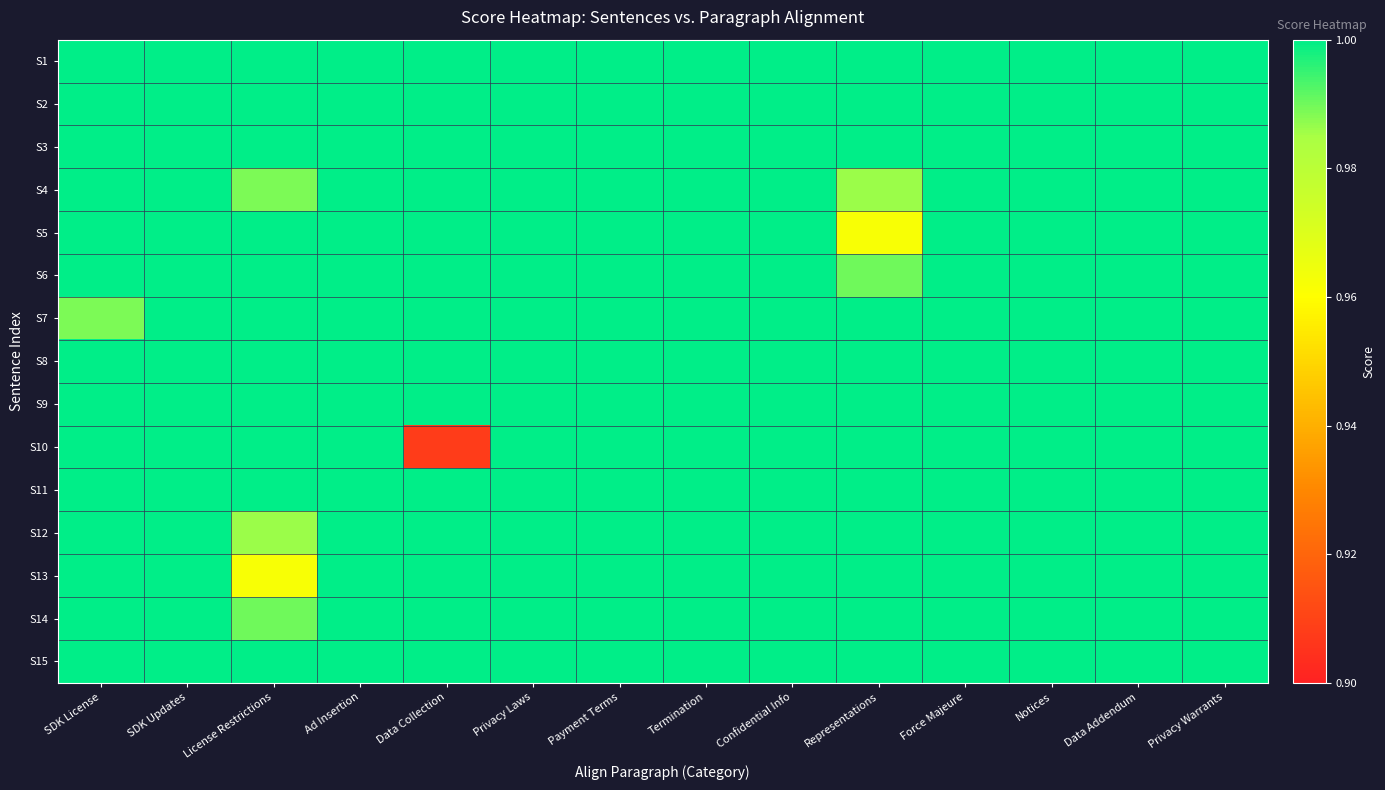

Which has a higher value, Payment Terms or License Restrictions?

Payment Terms